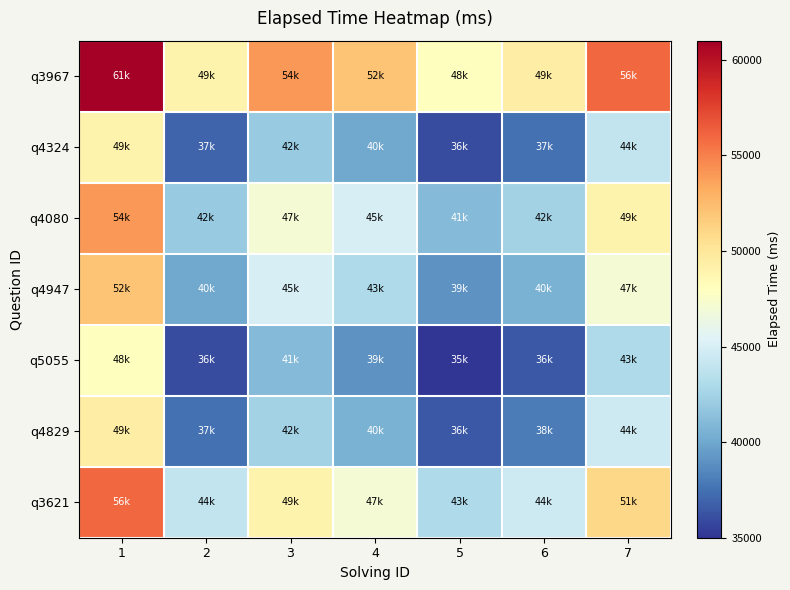

What is the difference between the highest and lowest values at 4?

13000